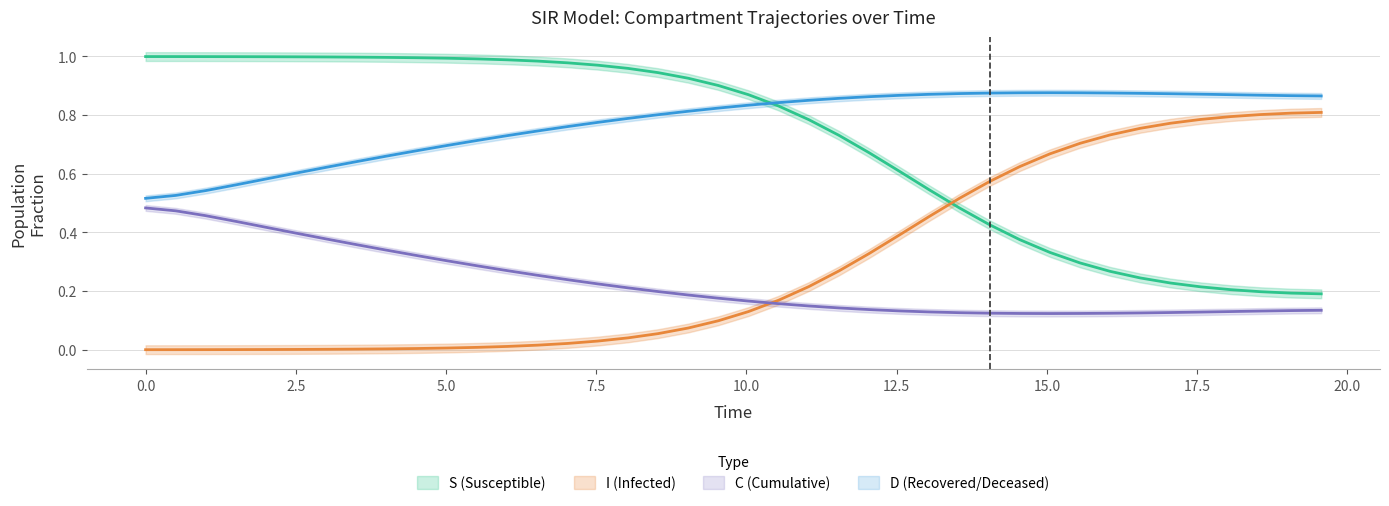

What are all the series names shown in the legend?

S, I, C, D